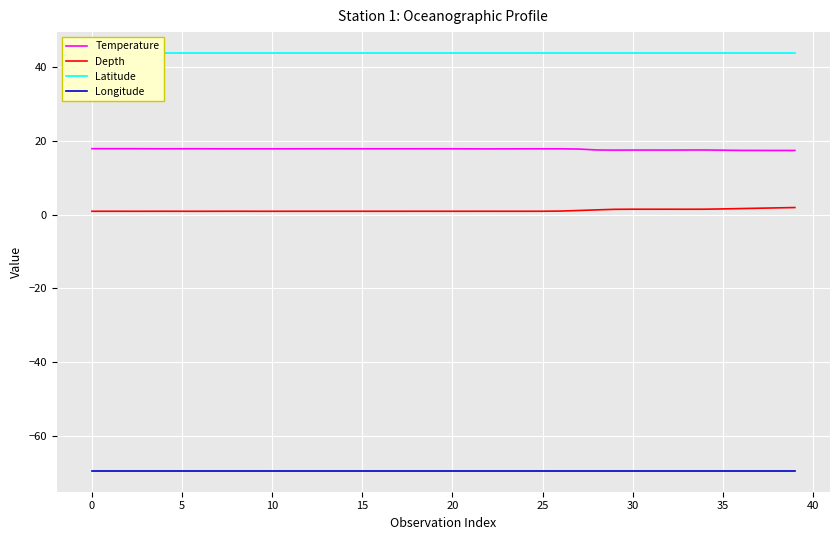

The Depth series shows 0.9 at 15. True or false?

True